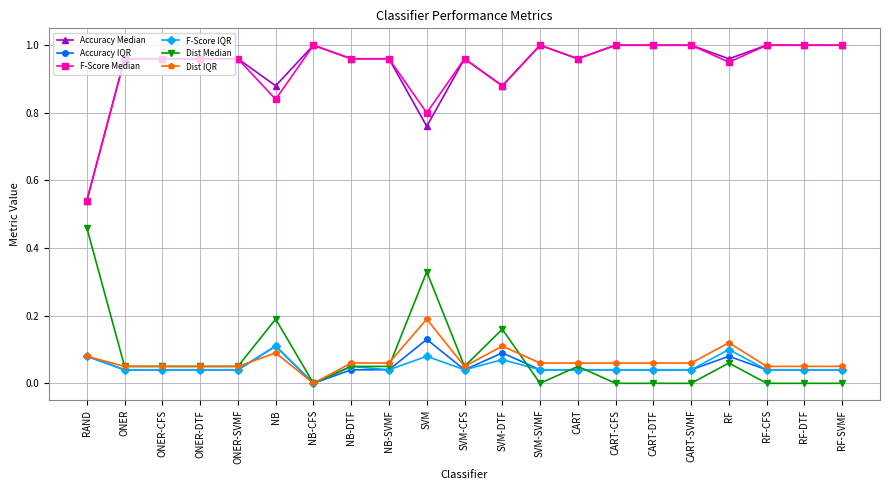

True or false: Accuracy Median has a value of 1.0 at CART.

True